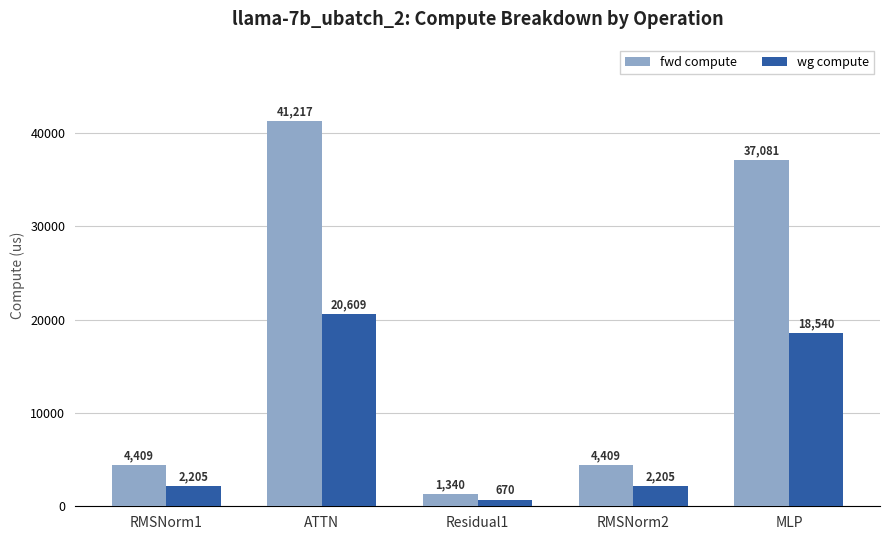

What is the average value of the fwd compute series?

17691.3